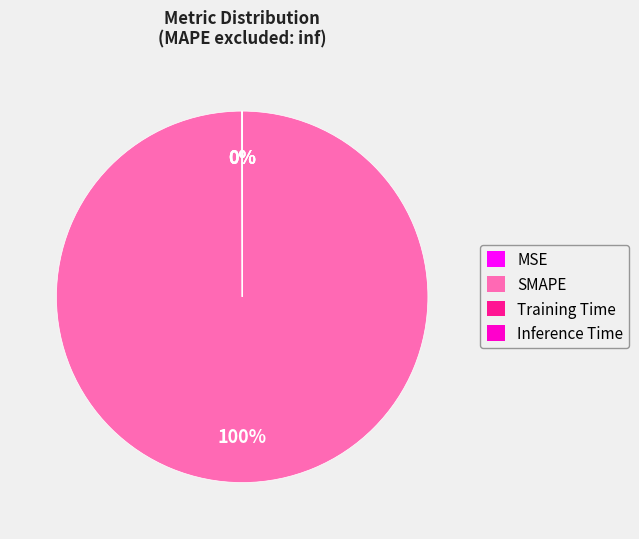

To the nearest percent, what is the difference between the largest and smallest slice percentages?

100%